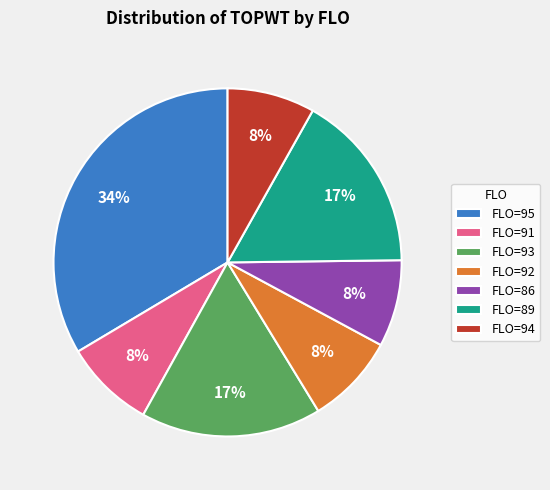

How many segments does this pie chart have?

7